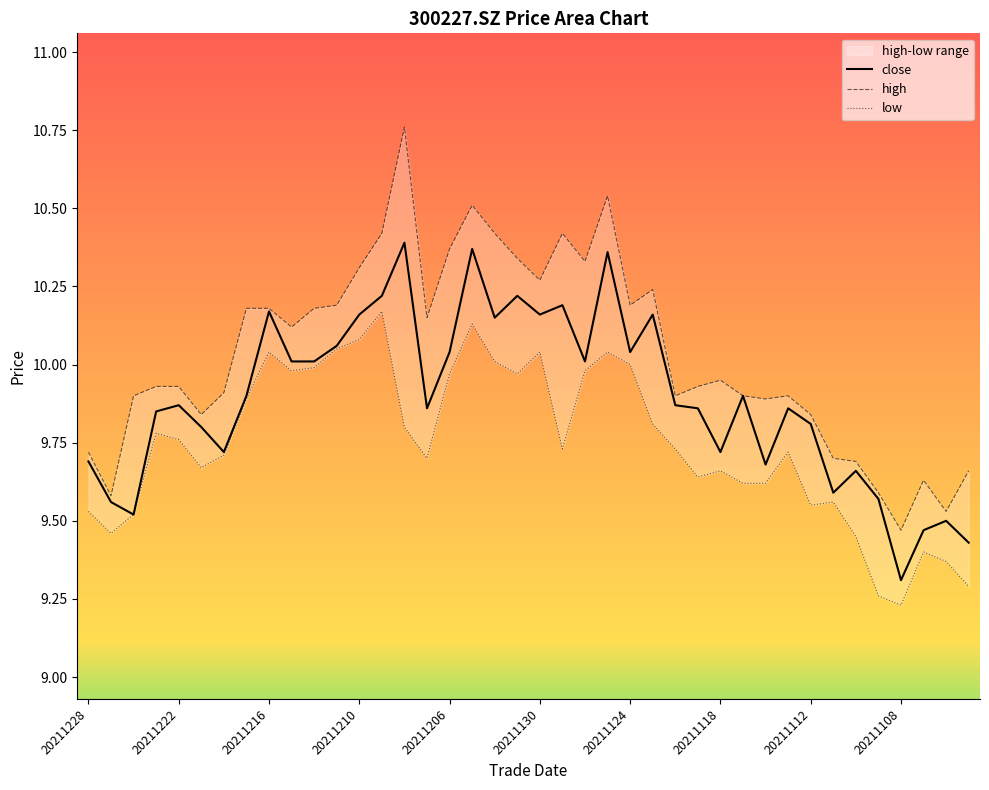

What is the minimum value for close?

9.3